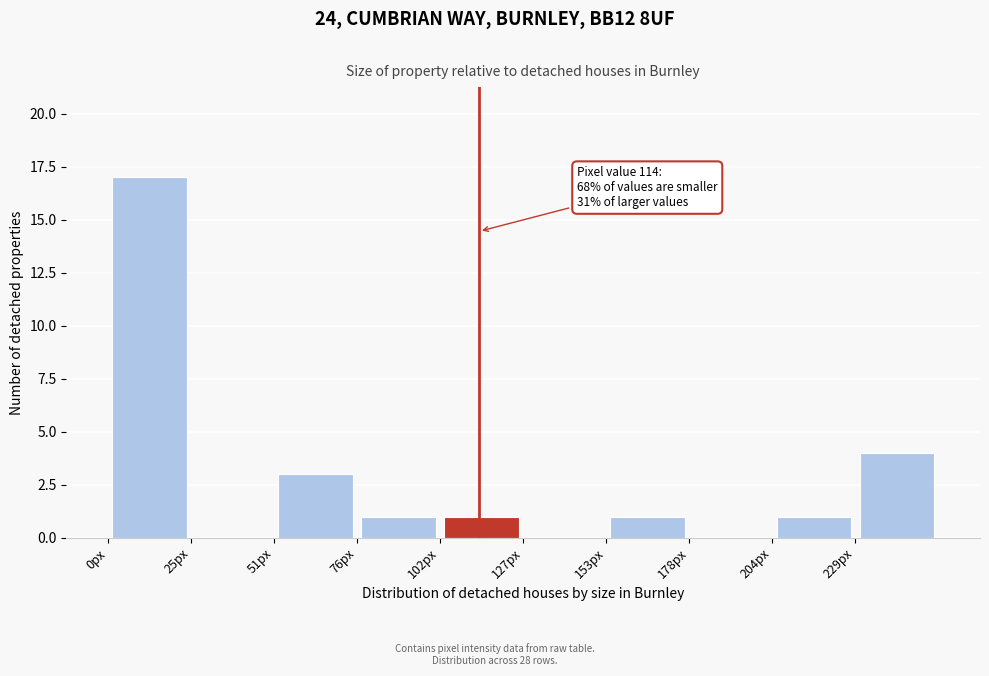

Which range on the x-axis has the tallest bar?

0.0 to 25.5